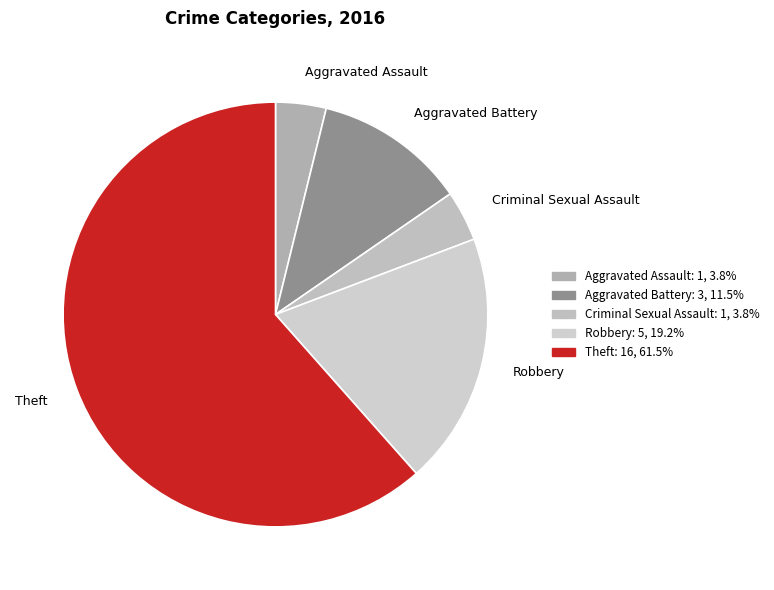

Approximately how many times larger is the value at Aggravated Battery compared to Criminal Sexual Assault?

3.0